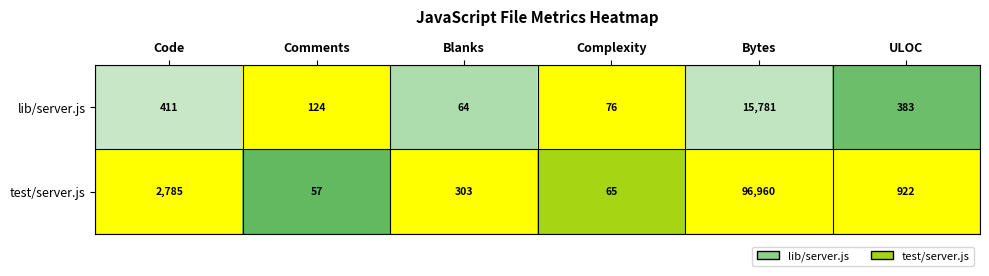

At which category is the sum across all series the highest?

Bytes